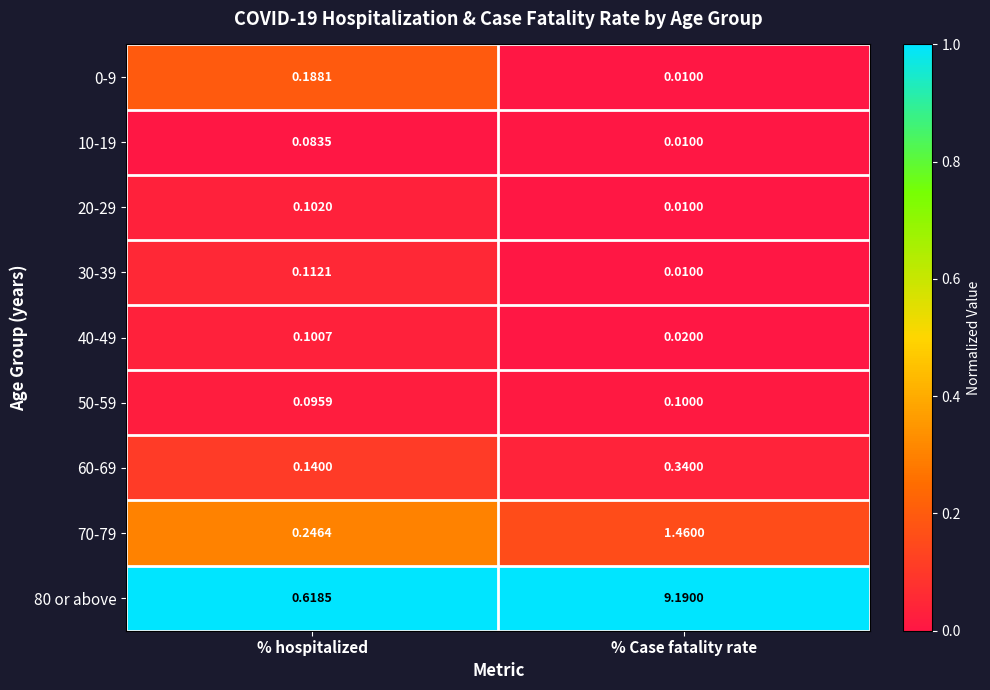

List the labels in order of 50-59 value, smallest first.

% hospitalized, % Case fatality rate